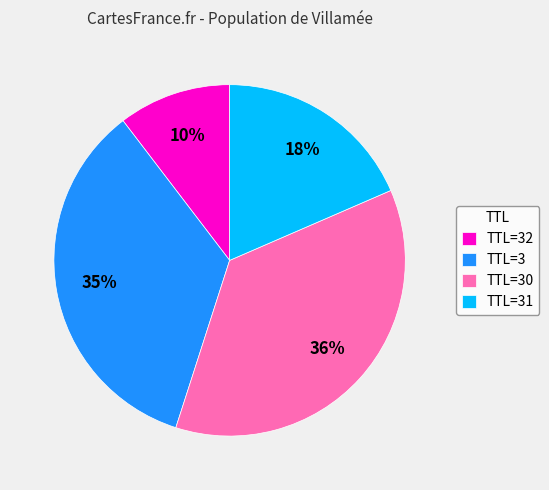

To the nearest percent, what portion does TTL=32 represent?

10%